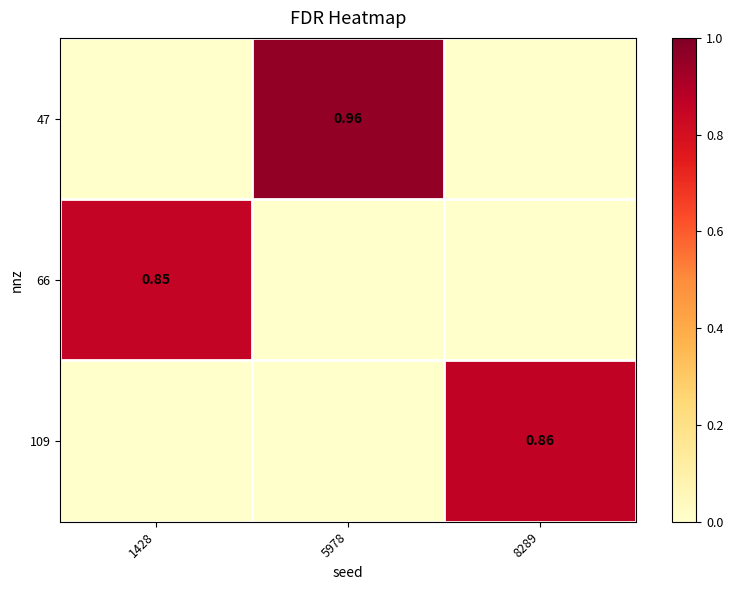

Rank the series by their maximum value, from lowest to highest.

66, 109, 47